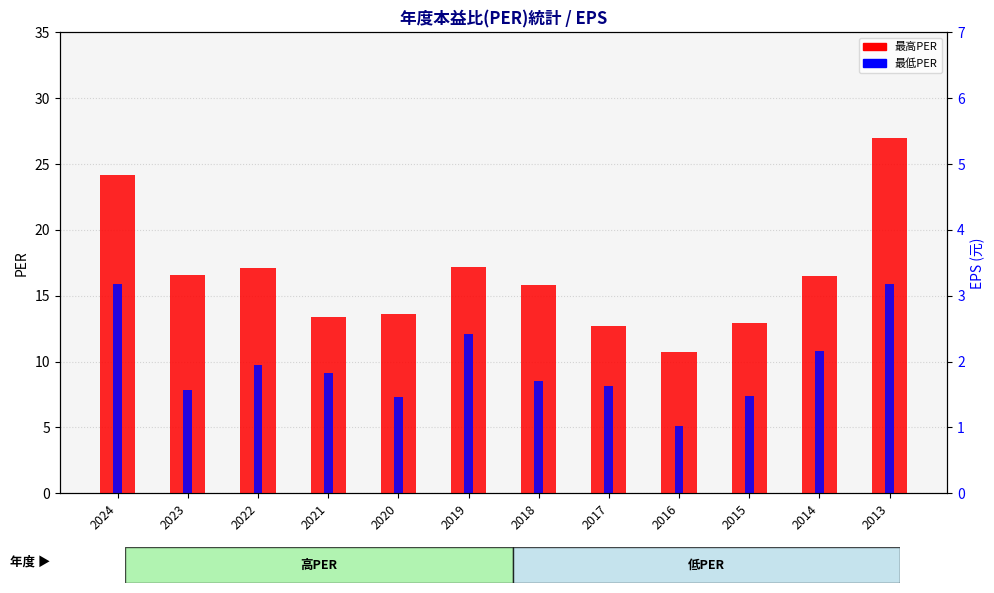

What are all the series names shown in the legend?

最高PER, 最低PER